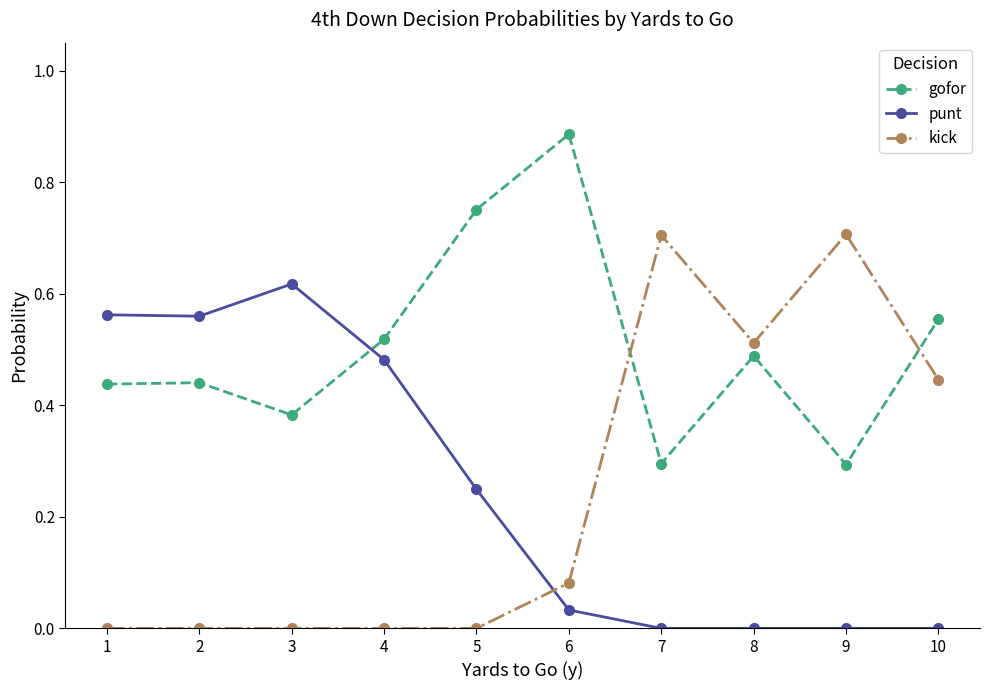

What is the sum of all punt values?

2.5